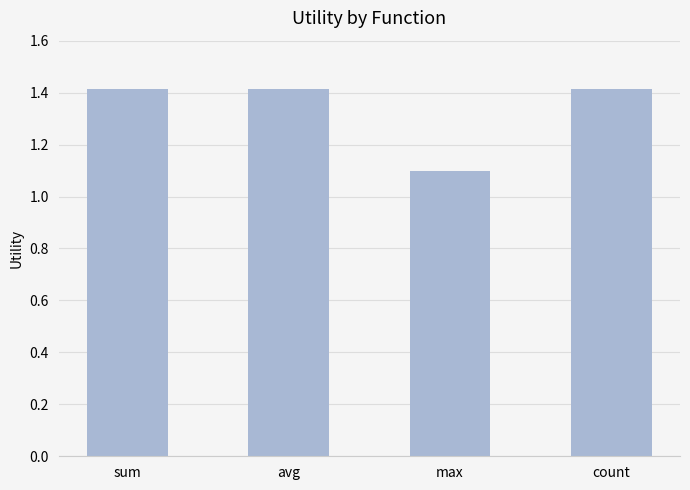

Reading left to right, extract all data points from this chart.

1.4	1.4	1.1	1.4